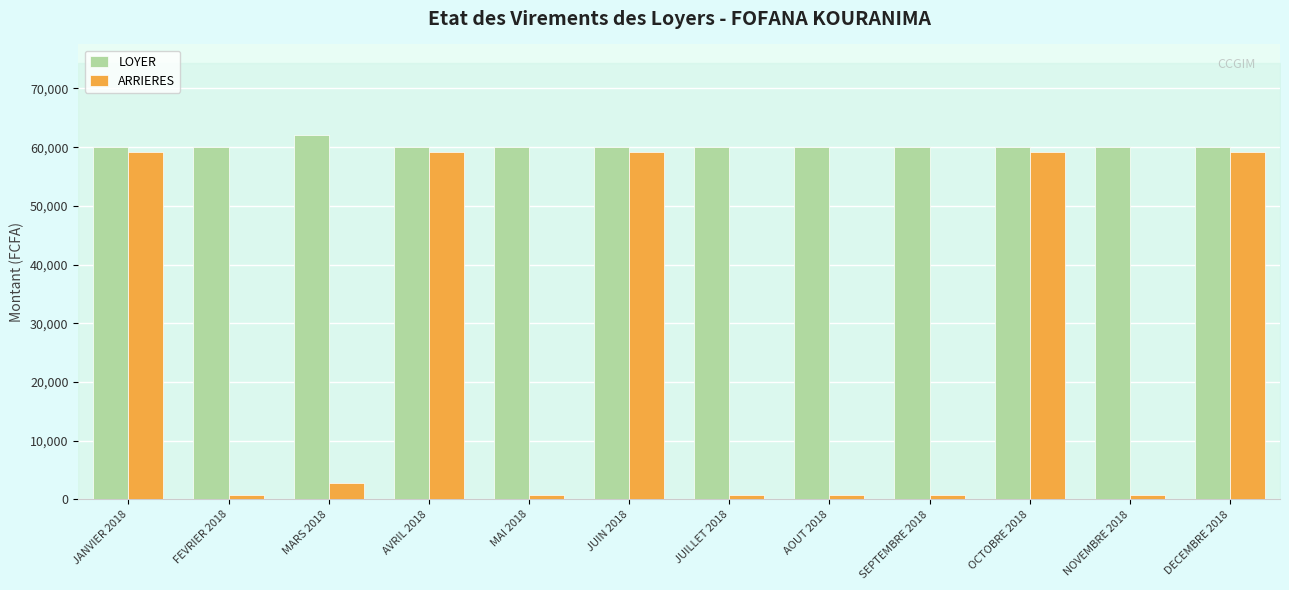

What is the minimum value shown in the chart?

800